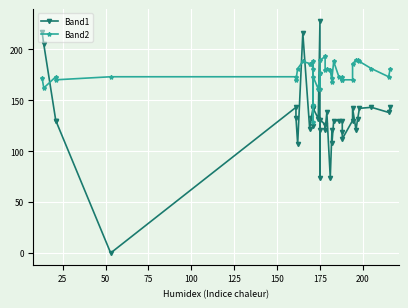

How many intersections are there between Band2 and Band1?

7